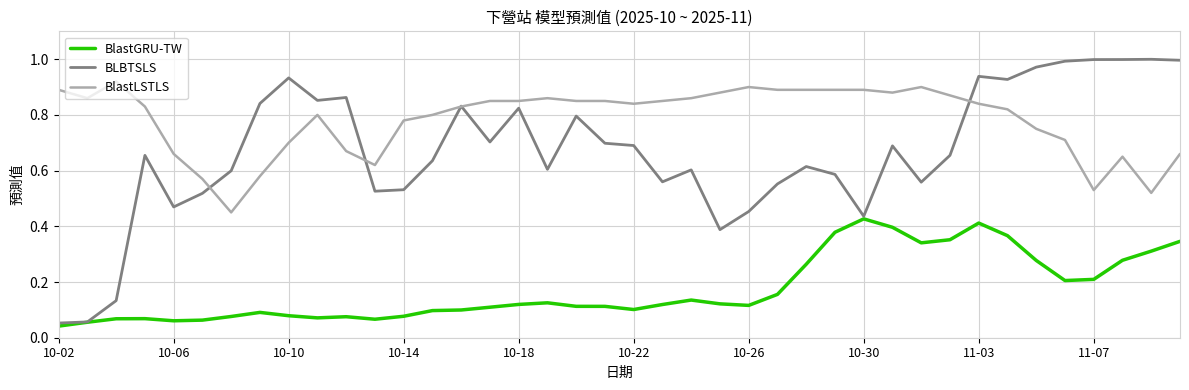

Which series has the widest spread of values?

BLBTSLS